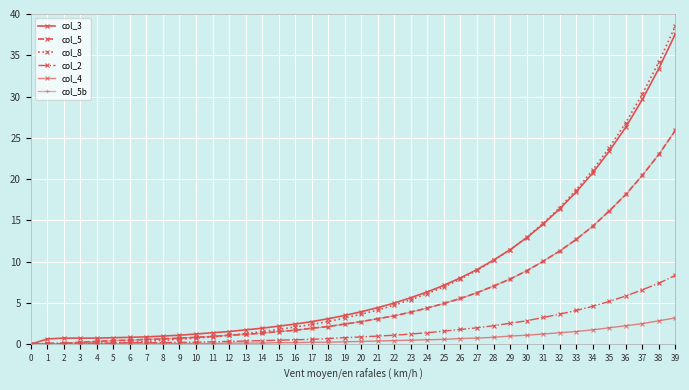

The col_2 series shows 0.1 at 3. True or false?

True